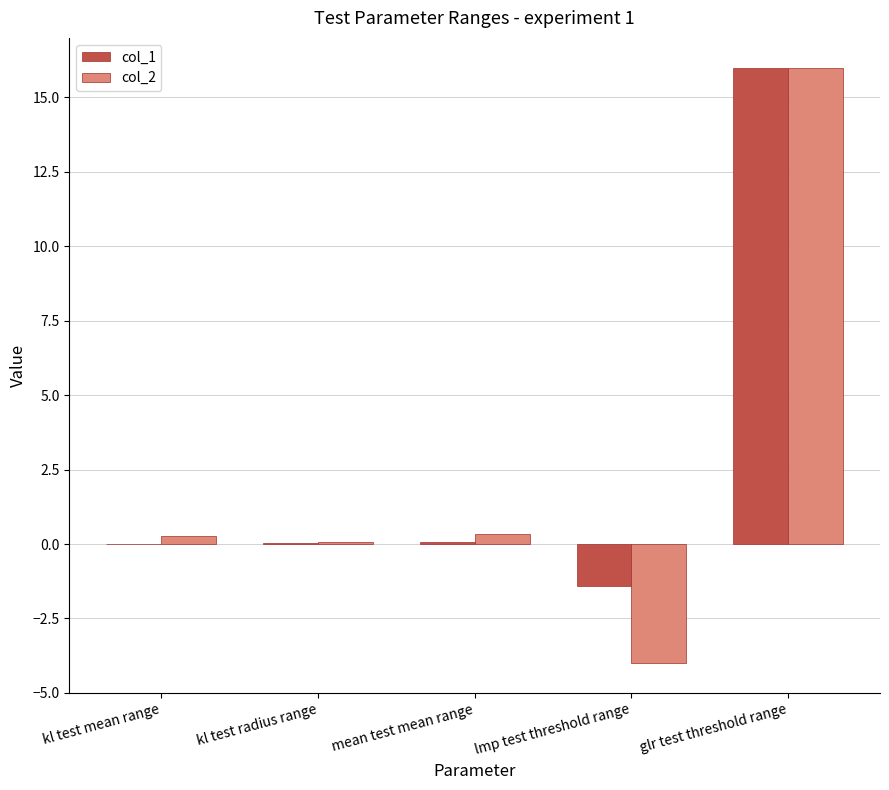

What is the greatest value displayed?

16.0